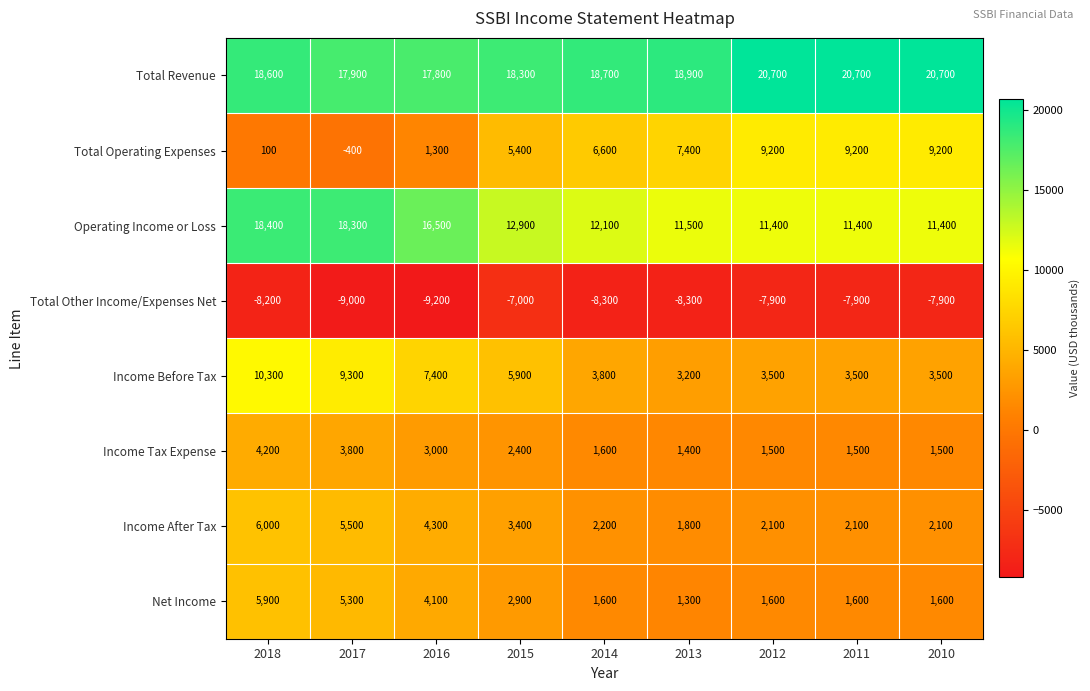

What is the difference between the maximum and minimum values in the Income Before Tax series?

7100